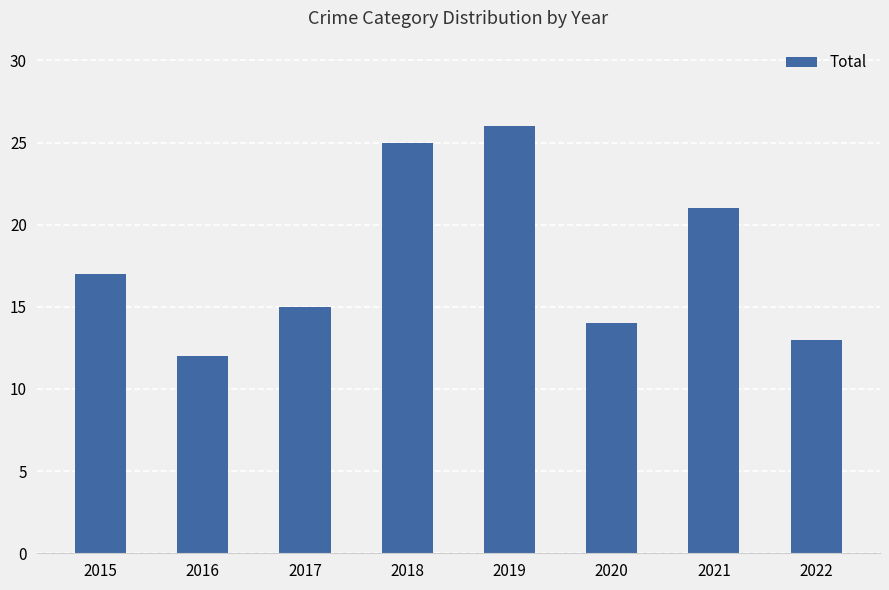

What is the approximate value at 2017, to the nearest 5?

15